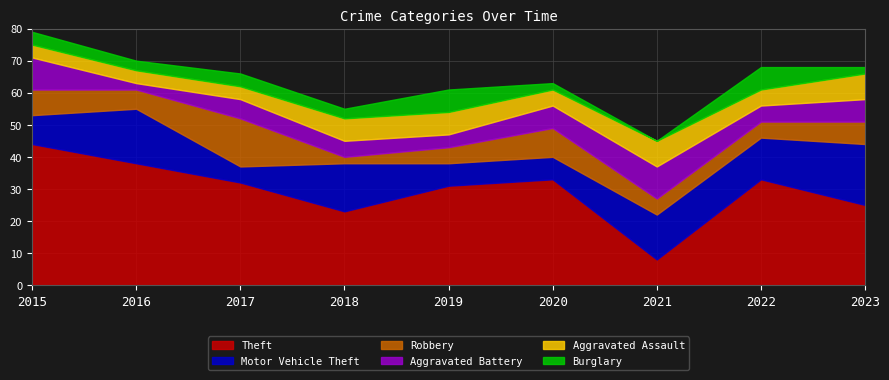

List the series in order of their peak value, highest first.

Theft, Motor Vehicle Theft, Robbery, Aggravated Battery, Aggravated Assault, Burglary